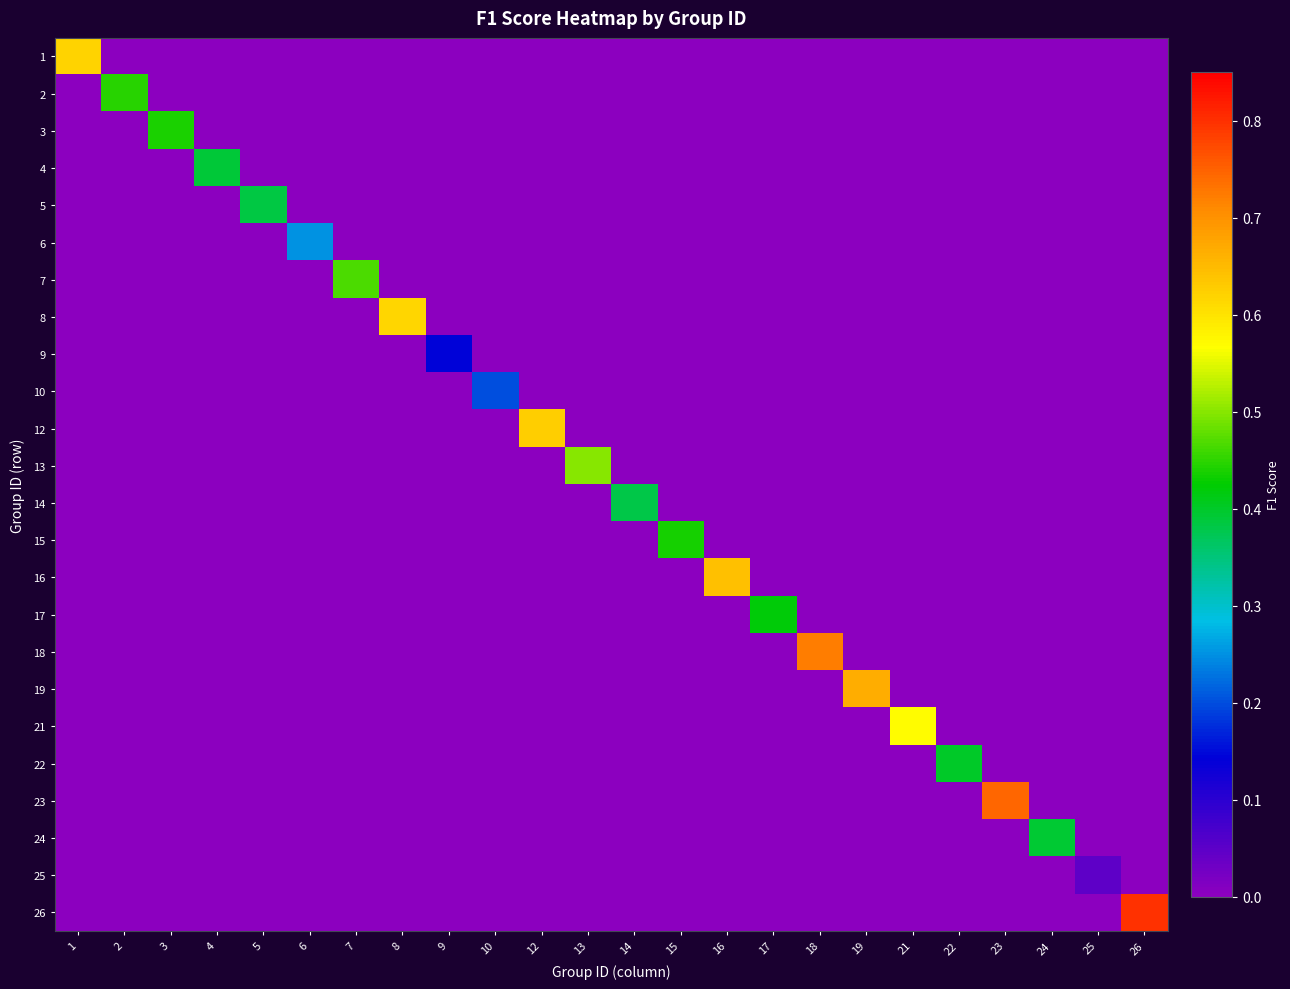

Which series has the largest range (max minus min)?

26